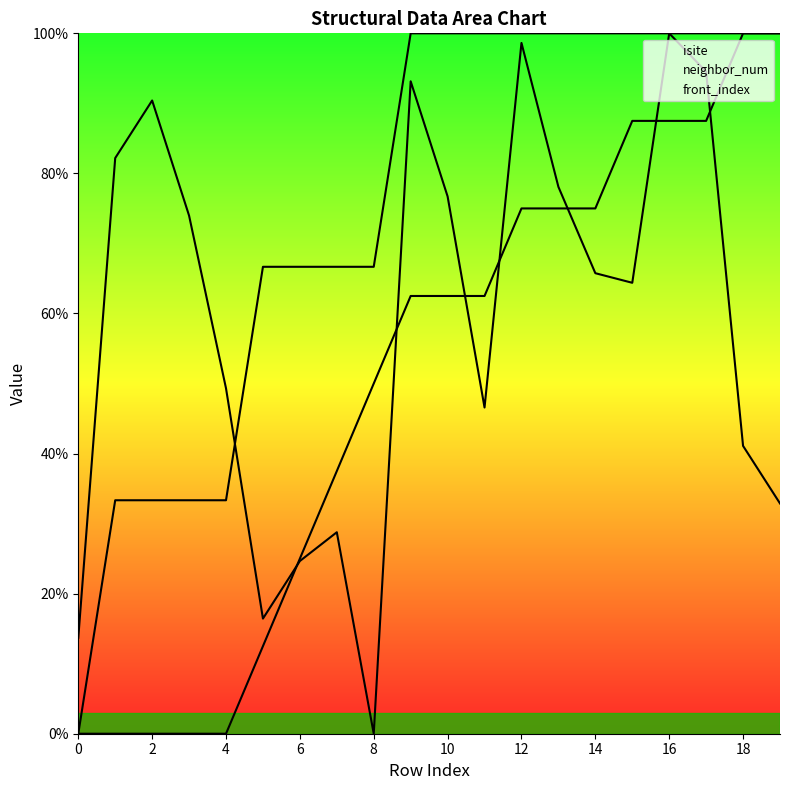

Rank the series by their average value, from lowest to highest.

front_index, isite, neighbor_num